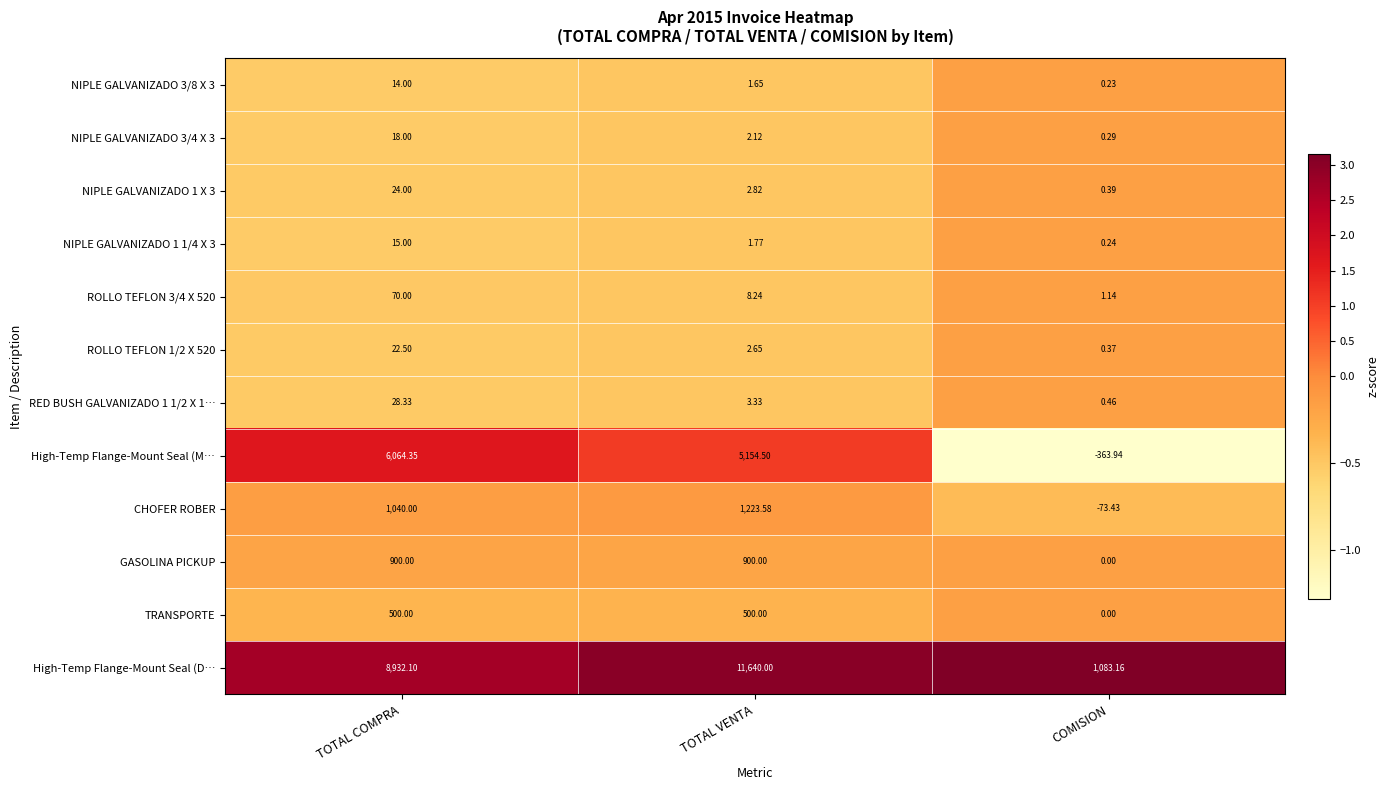

How many data points does each series have?

3